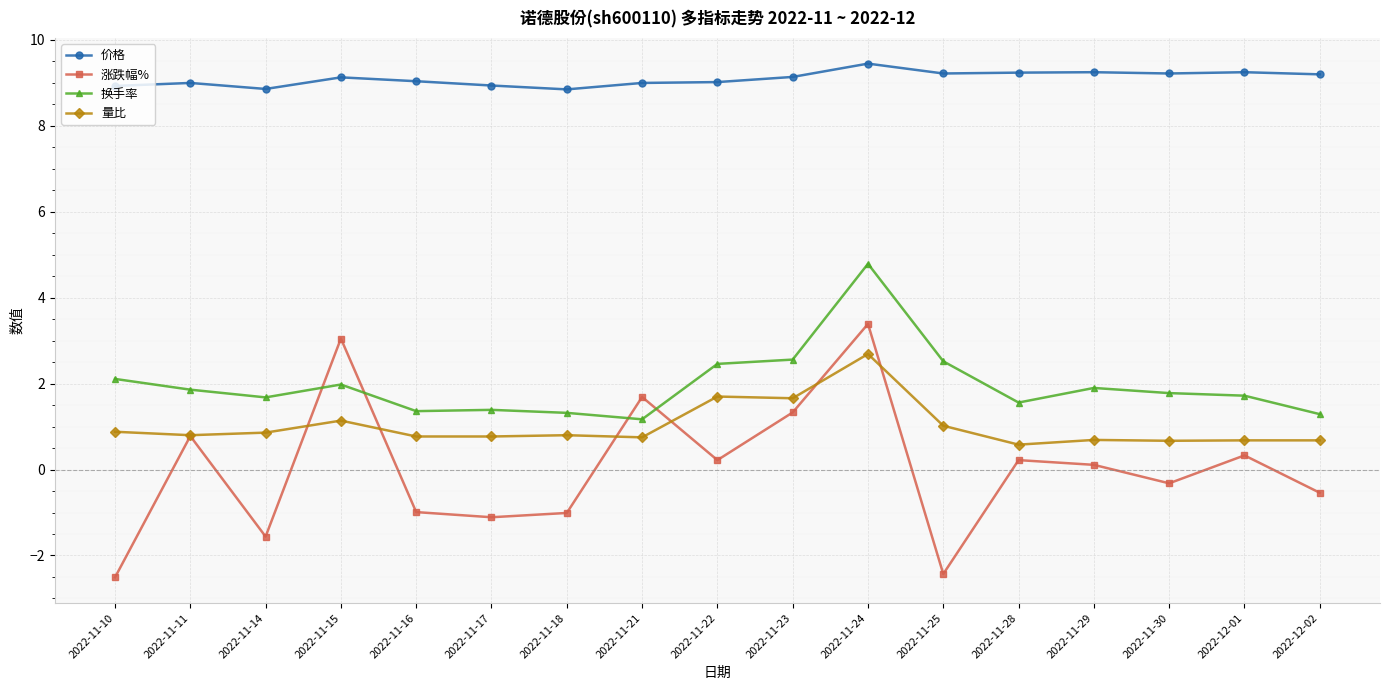

True or false: 量比 has a value of 0.6 at 2022-11-28.

True